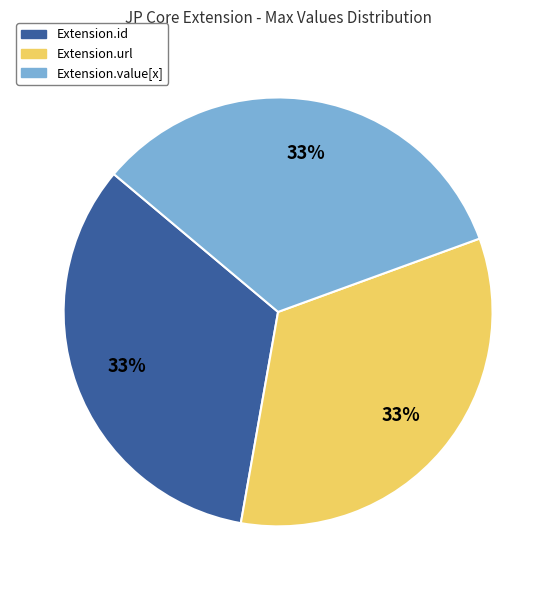

Does any single category account for the majority?

No